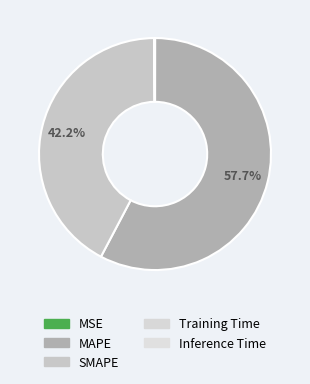

Count the number of slices in the pie.

5